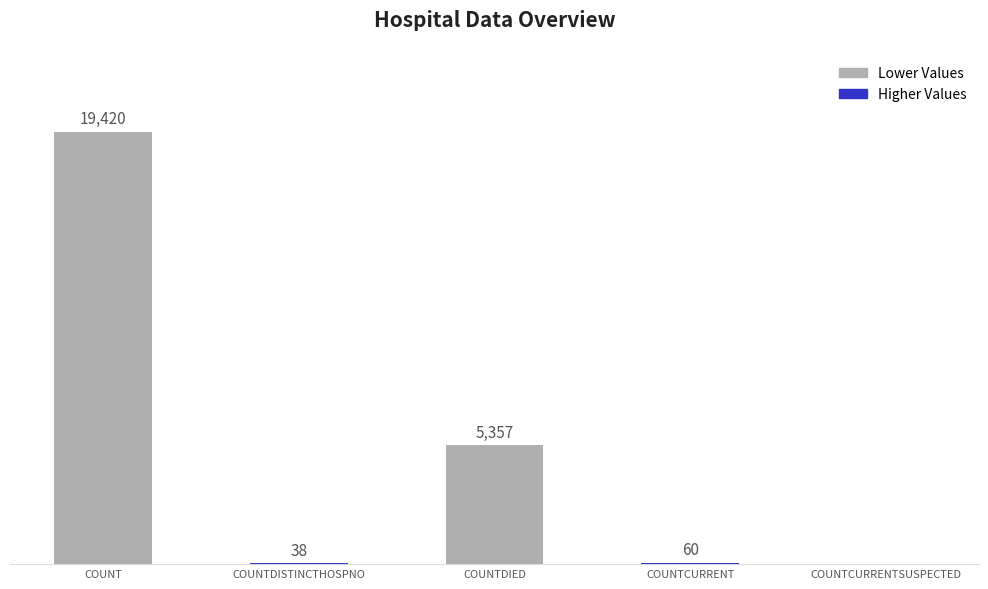

At which category does the chart reach its peak across all series?

COUNT